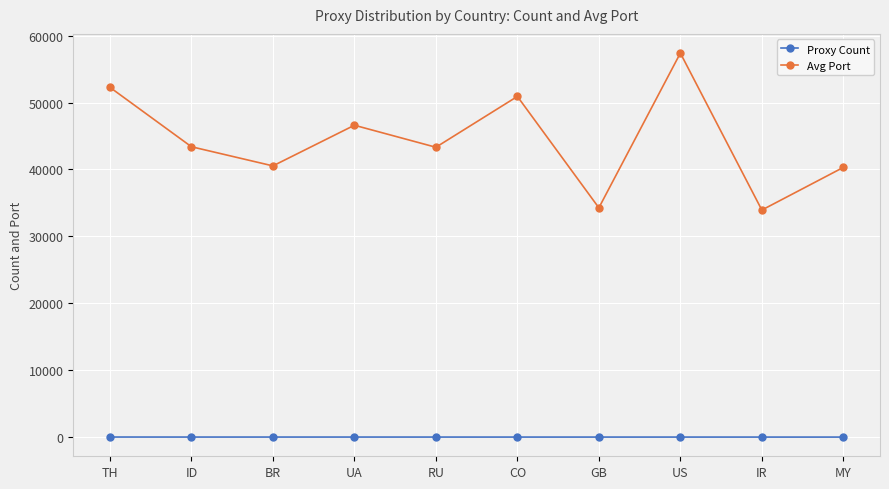

Which series changed the most between TH and BR?

Avg Port